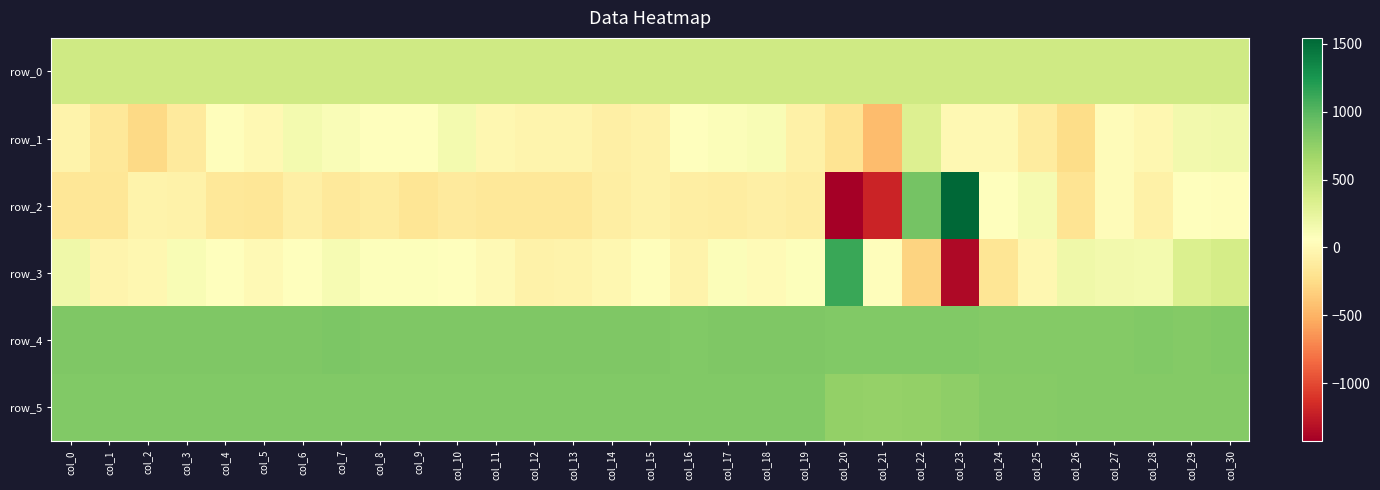

What is the approximate value of row_4 at col_14?

825.0